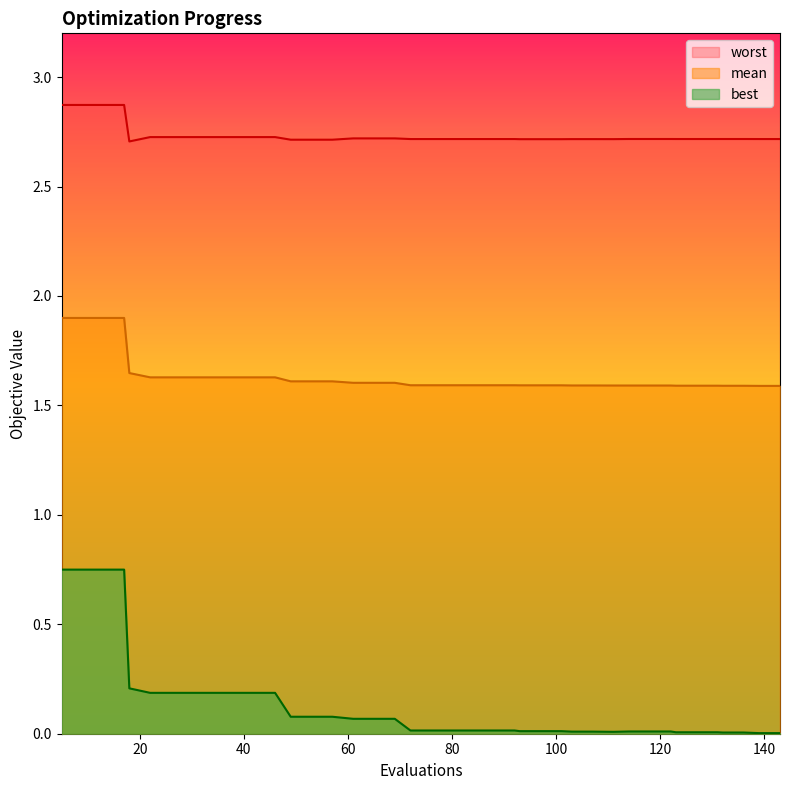

What is the difference between the maximum and second lowest values in the mean series?

0.3